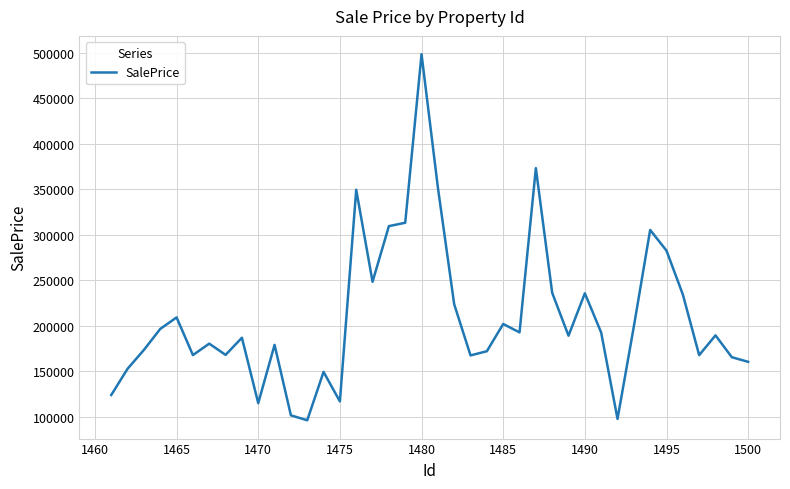

What is the difference between the maximum and minimum values?

402161.5